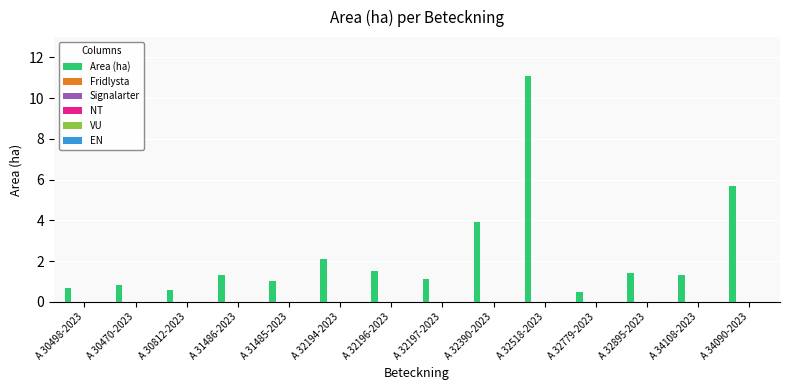

What is the value of the 1st bar from the left?

0.7